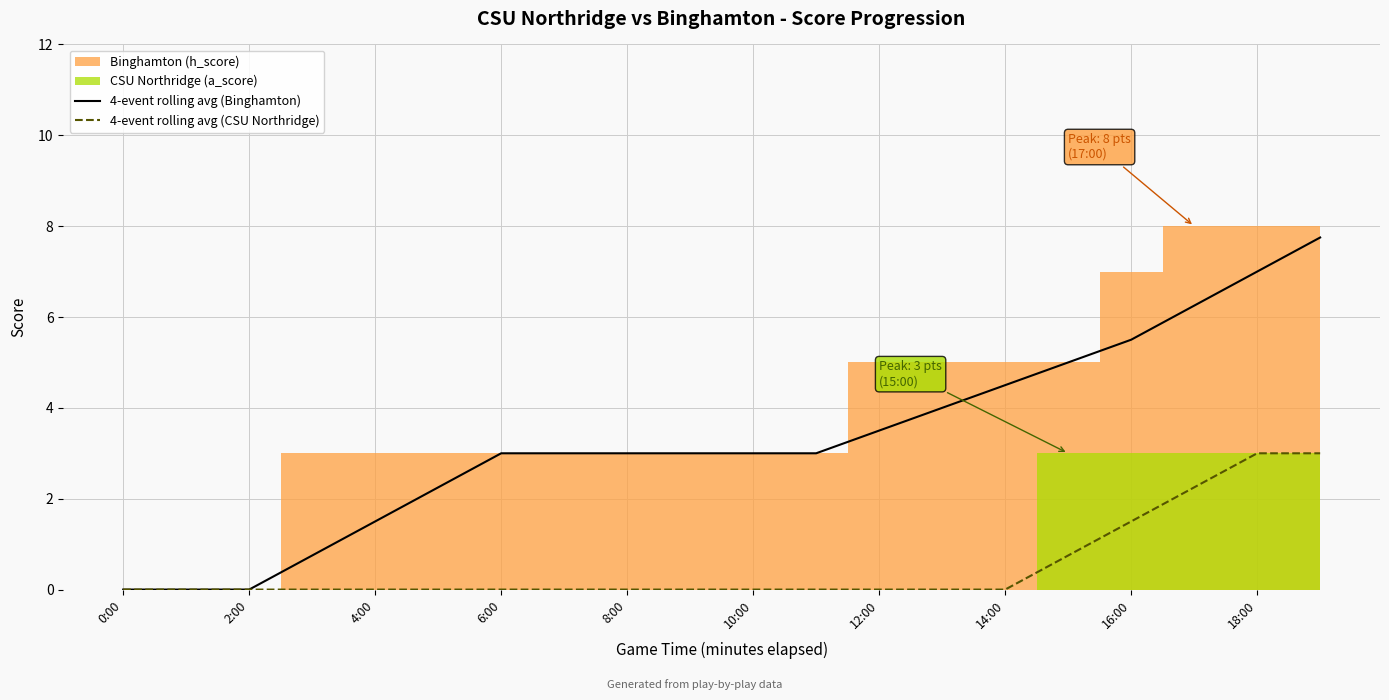

Is the value of 4-event rolling avg (CSU Northridge) at 2:00 greater than the value of 4-event rolling avg (Binghamton) at 16:00?

No